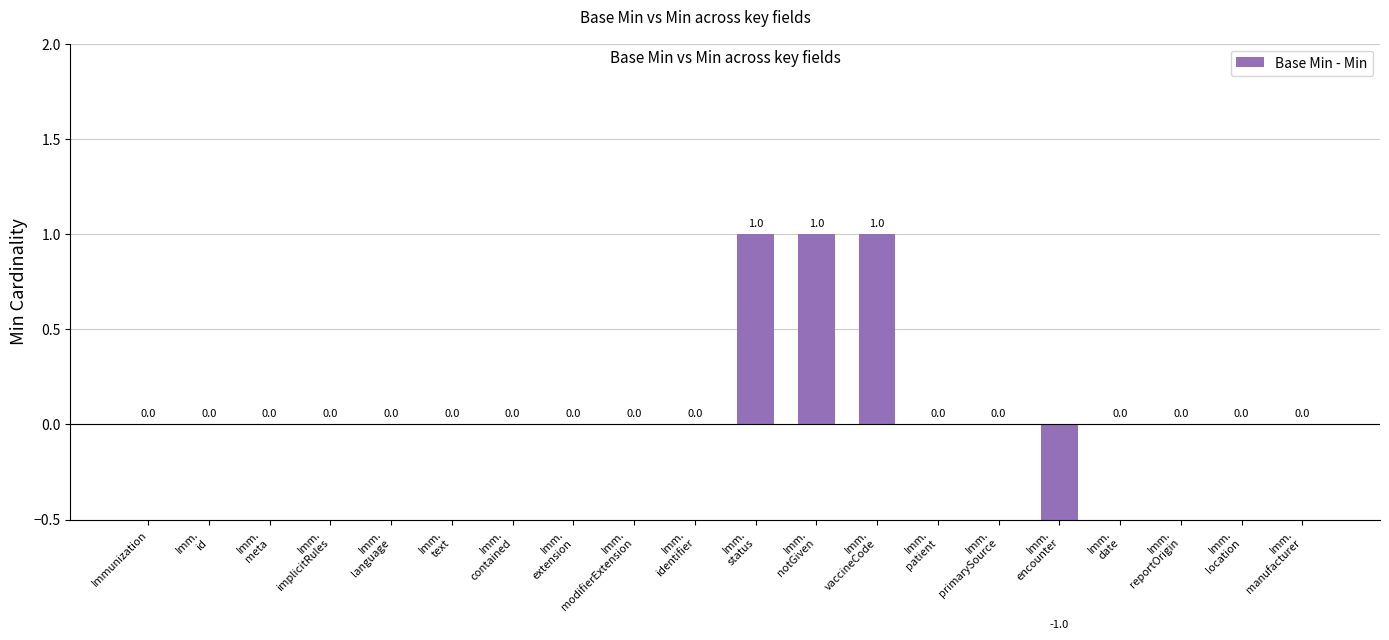

How many data points are above 0?

3